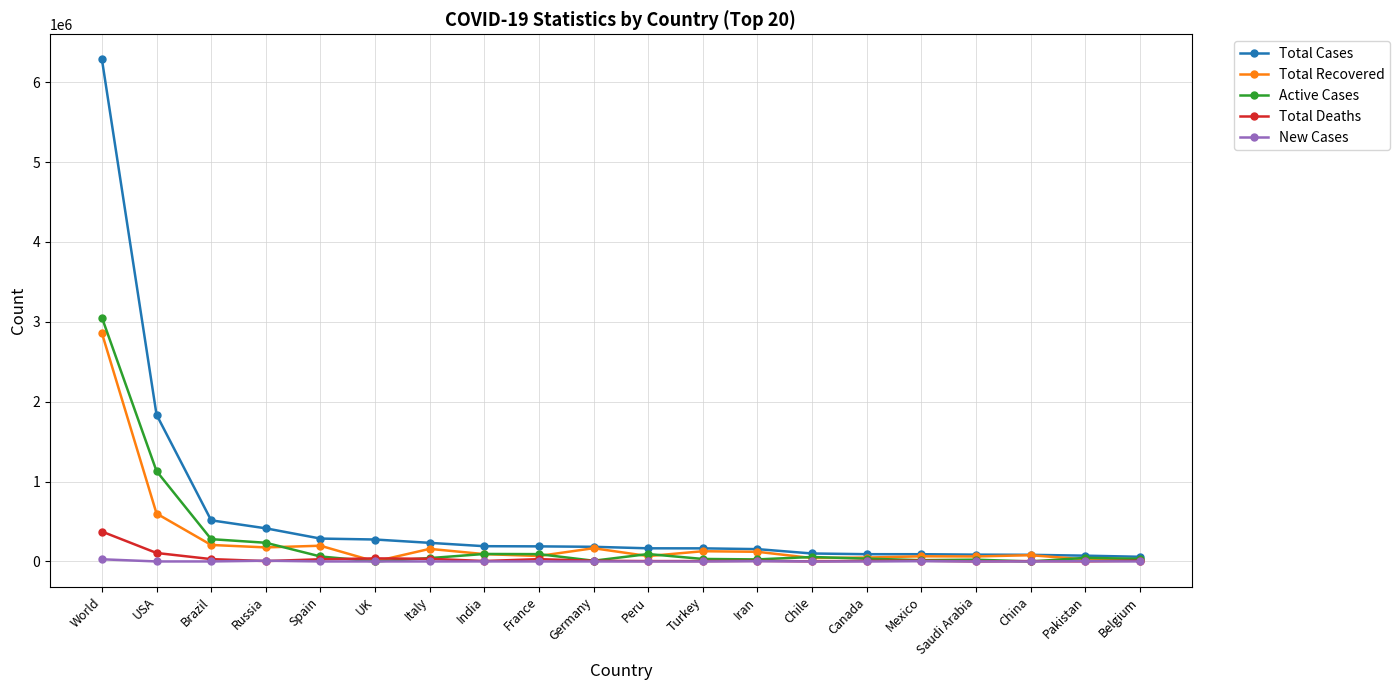

Which series has the largest range (max minus min)?

Total Cases